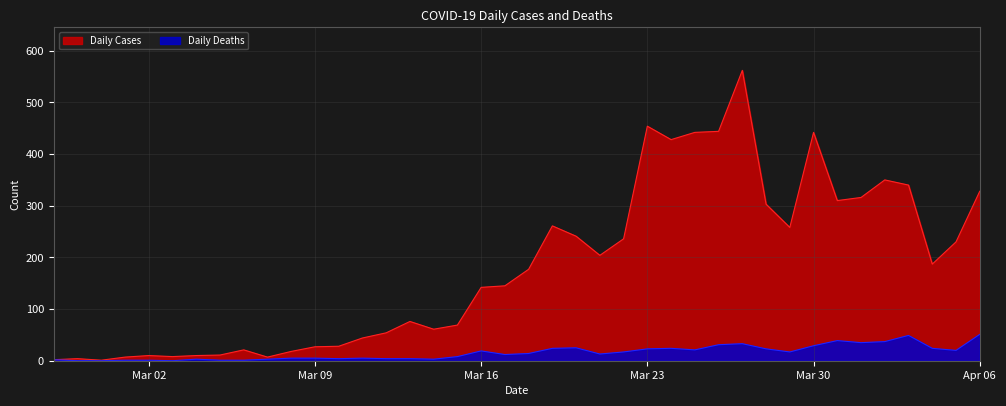

What is the sum of all Daily Cases values?

7258